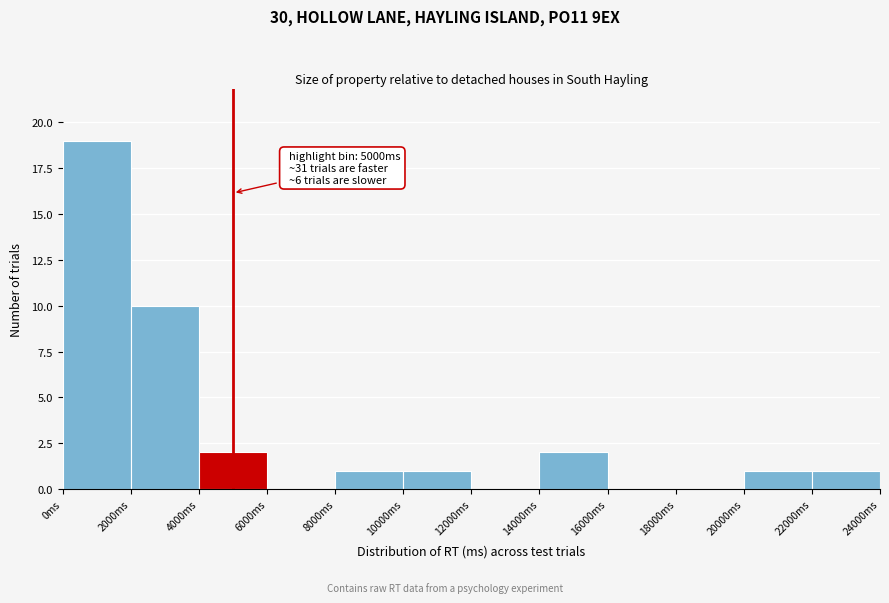

Which range on the x-axis has the tallest bar?

0 to 2000